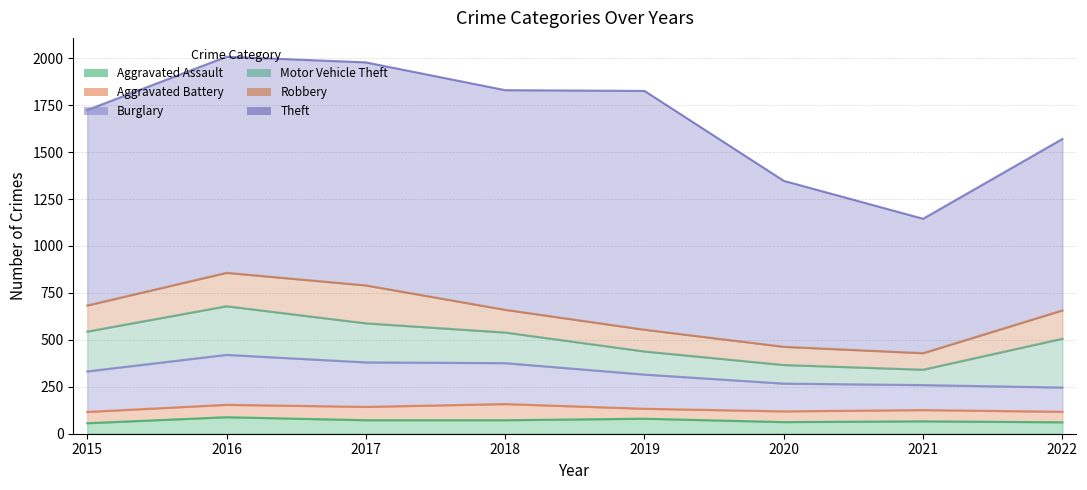

Does the chart have visible grid lines?

Yes